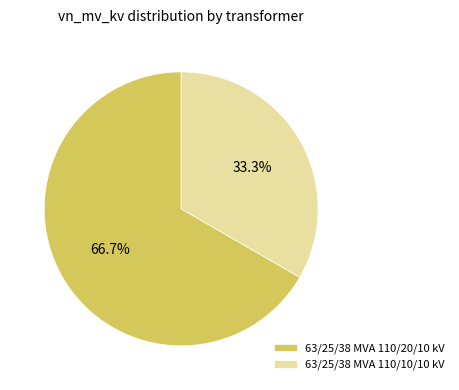

What percentage do 63/25/38 MVA 110/10/10 kV and 63/25/38 MVA 110/20/10 kV together represent?

100.0%